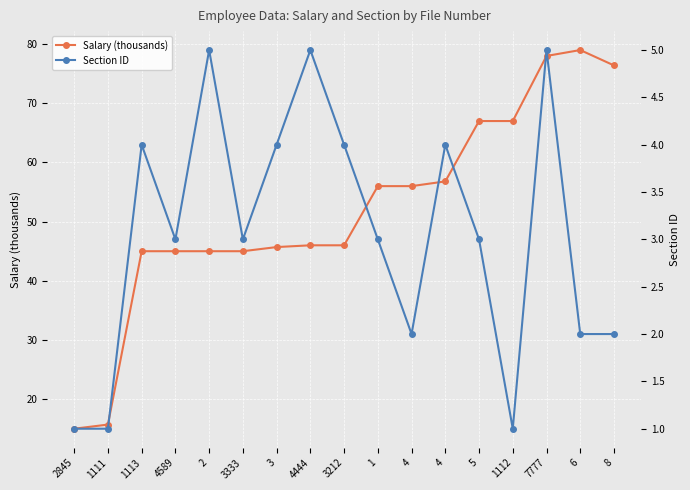

At which label does Section ID reach its minimum?

2845